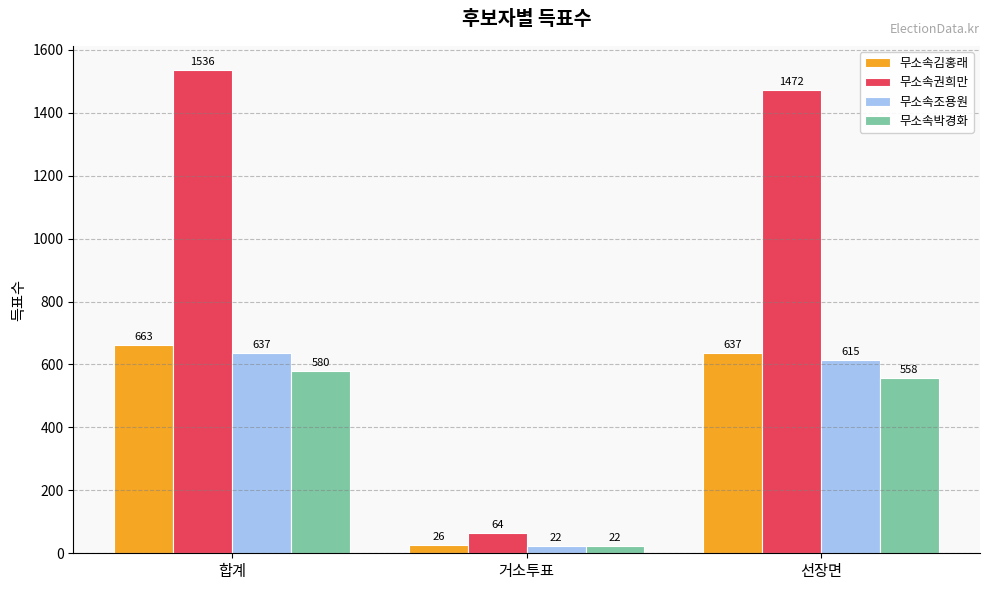

Rank the categories by 무소속권희만 value from highest to lowest.

합계, 선장면, 거소투표